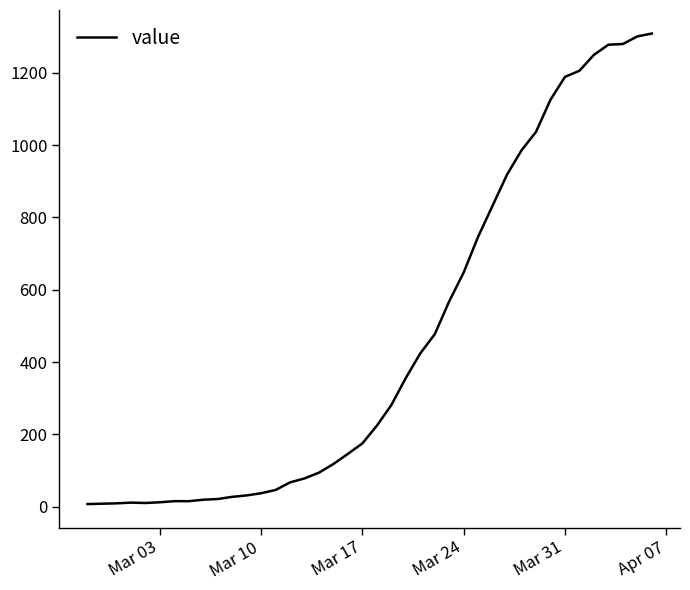

What is the difference between the maximum and minimum values?

1302